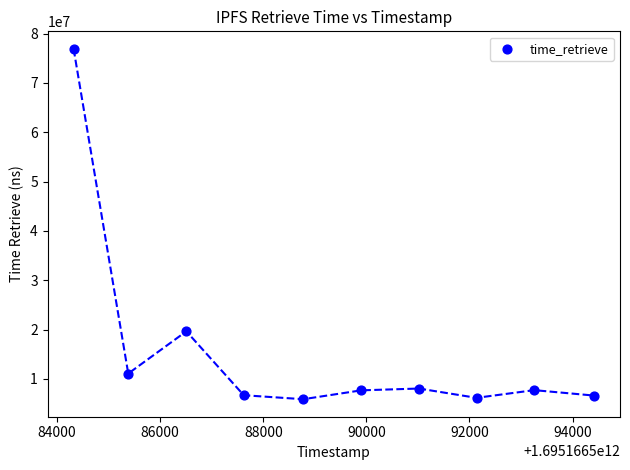

What is the range of Y values (max minus min)?

71027003